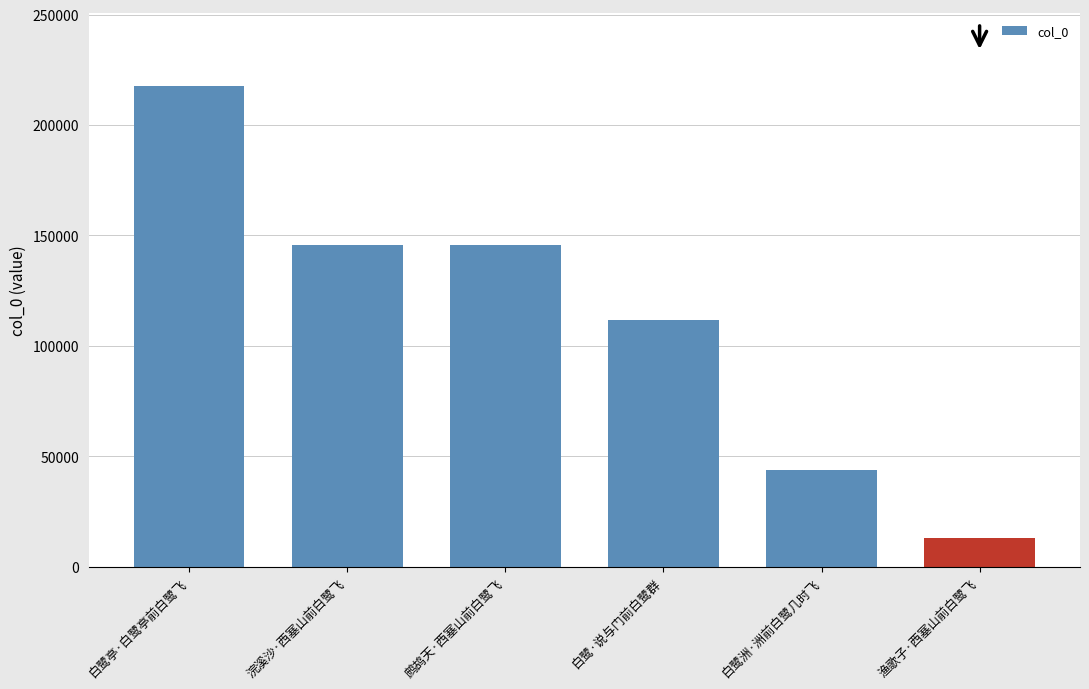

True or false: the data shows 145652 at 浣溪沙·西塞山前白鹭飞.

True